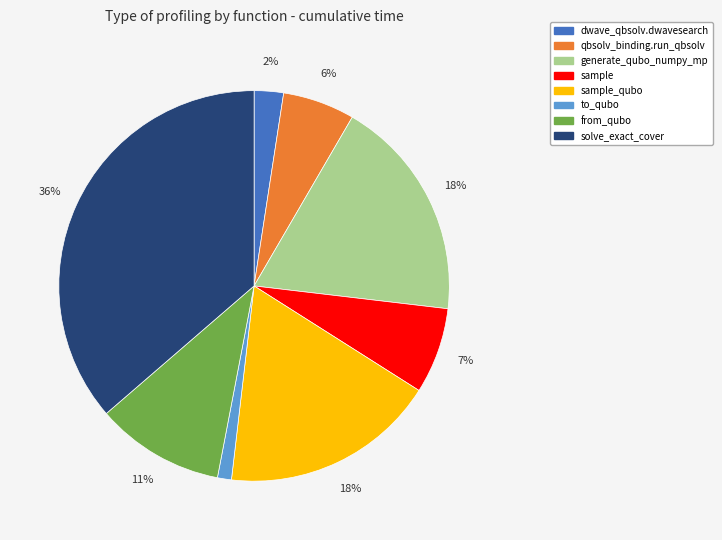

To the nearest percent, what is the difference between the largest and smallest slice percentages?

35%